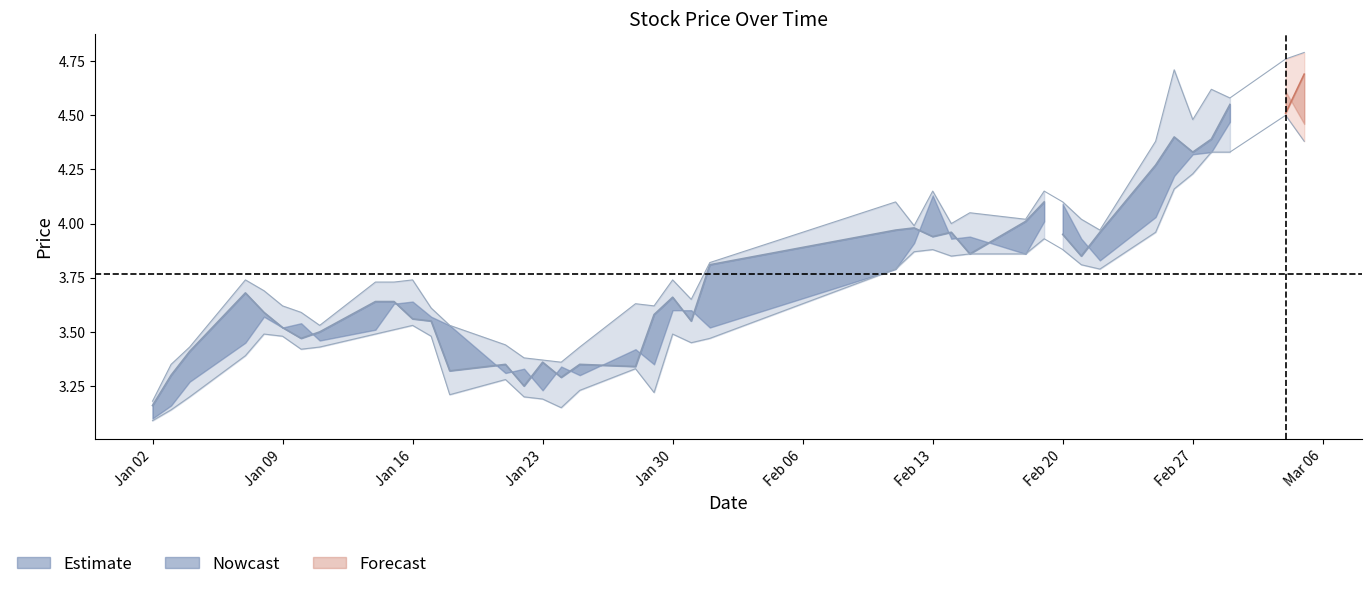

What is the approximate value of open at 2019-01-18?

3.2